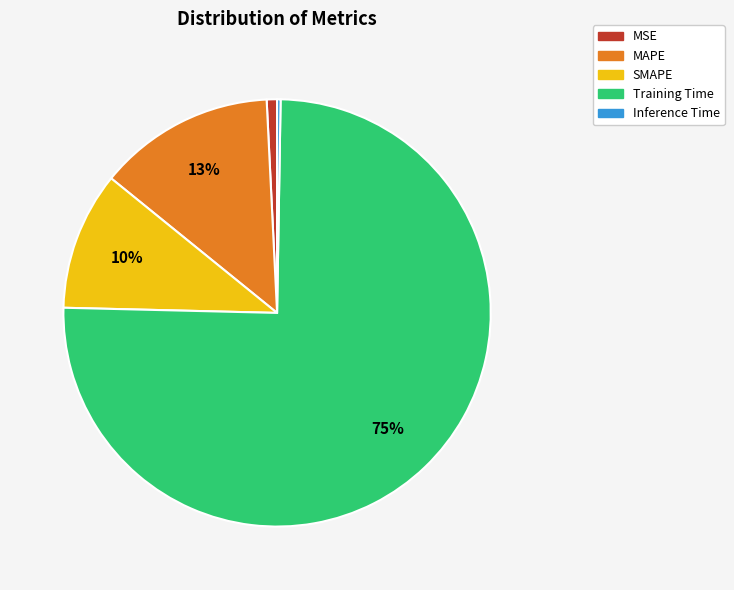

True or false: MAPE accounts for 13% of the total.

True